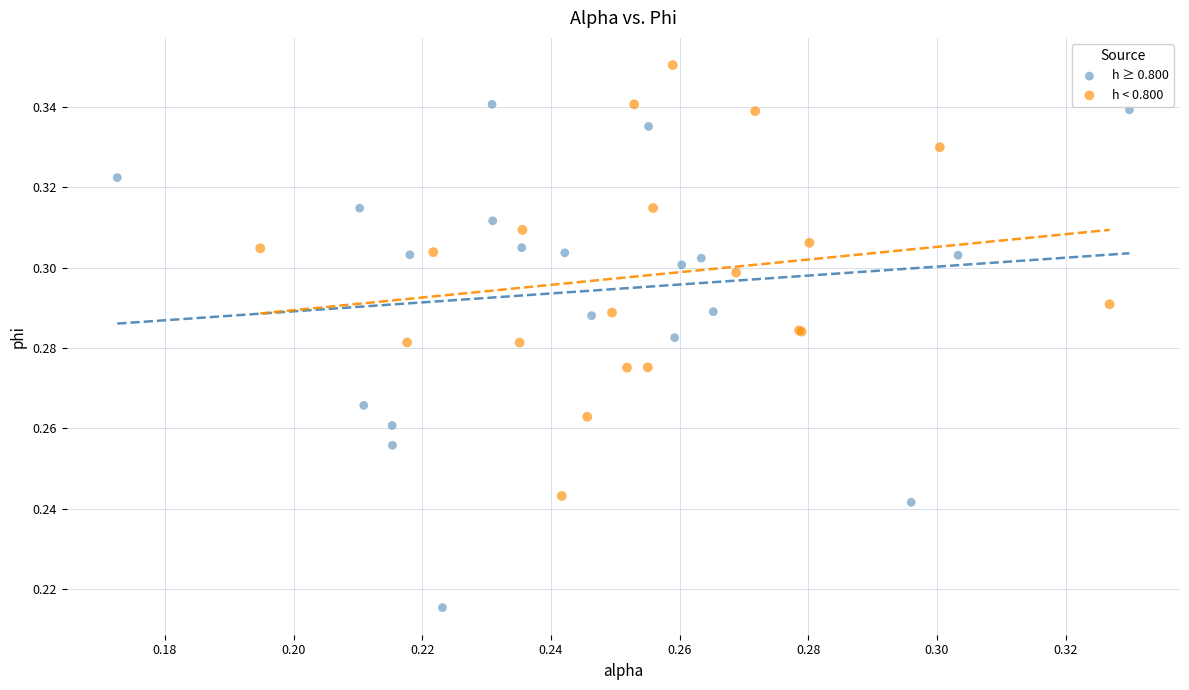

Which series has the largest Y range (max minus min)?

h ≥ 0.800